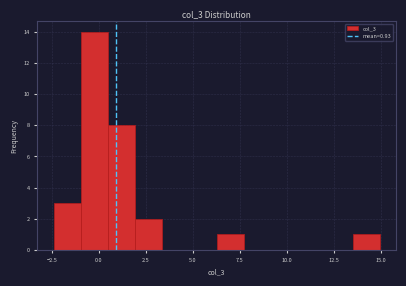

Around what value on the x-axis is the tallest bar? Give the approximate position of its centre, as read against the axis.

0.0